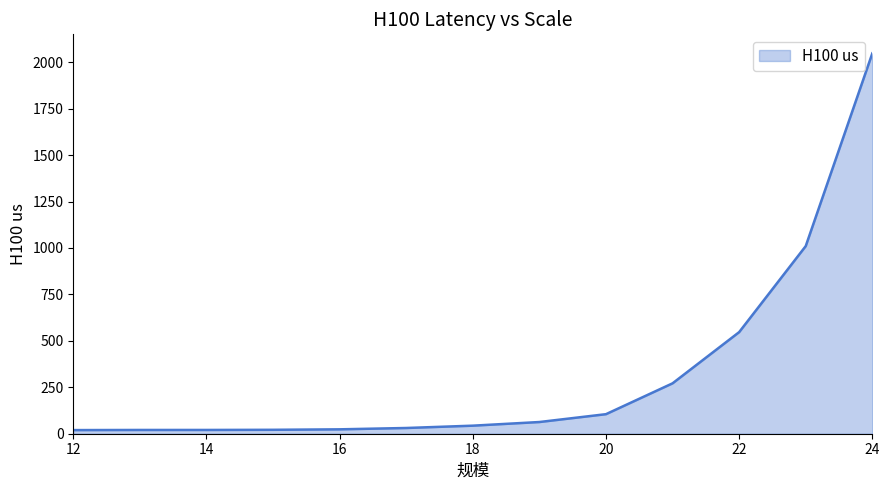

What is the greatest value displayed?

2047.5